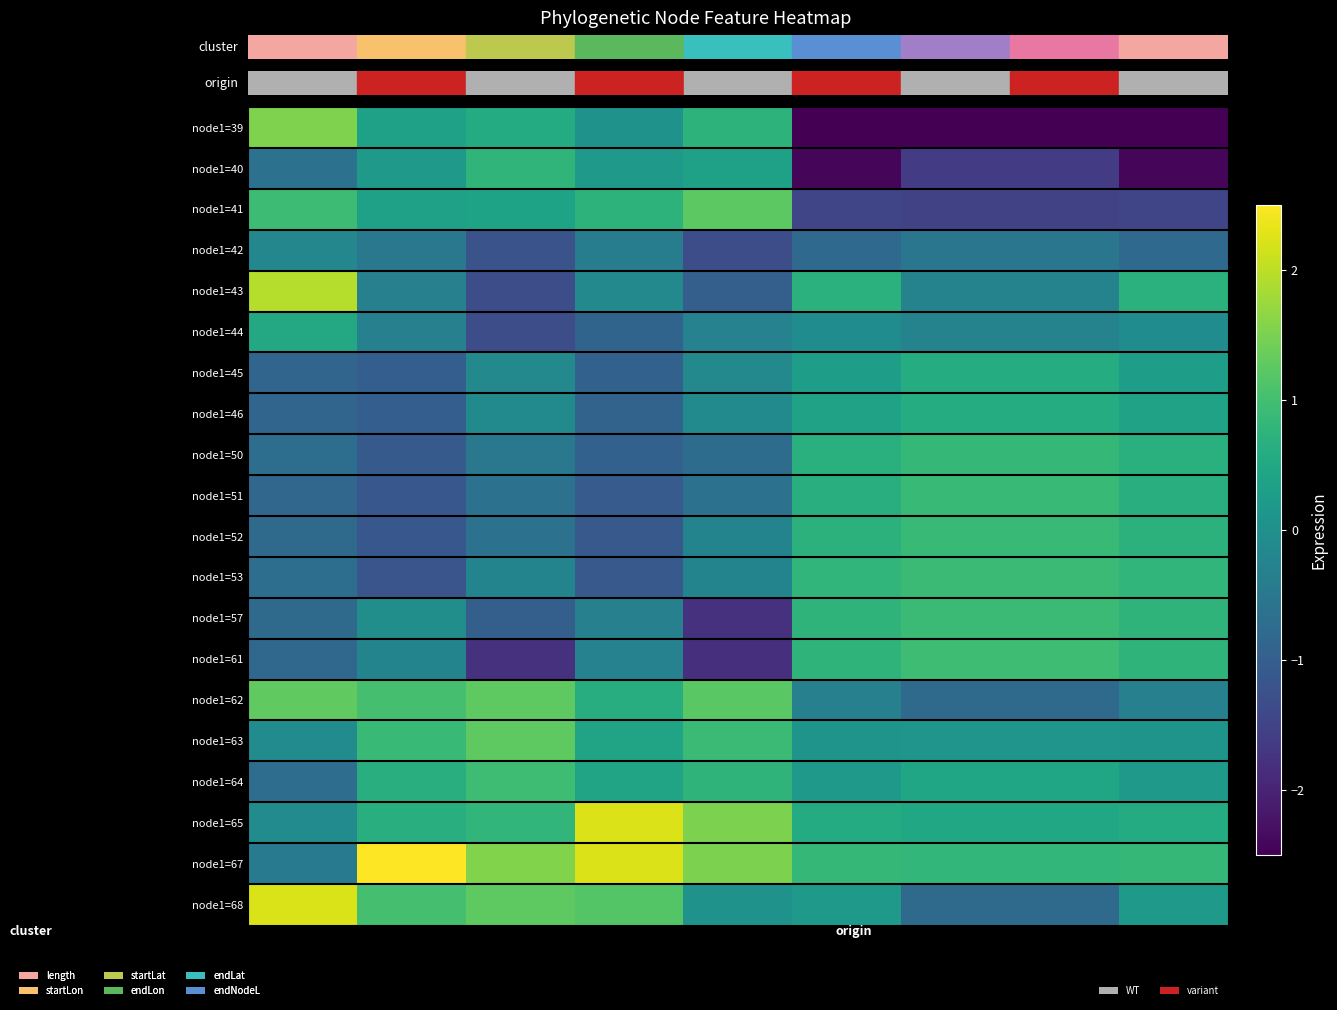

Count the number of data series in this chart.

20